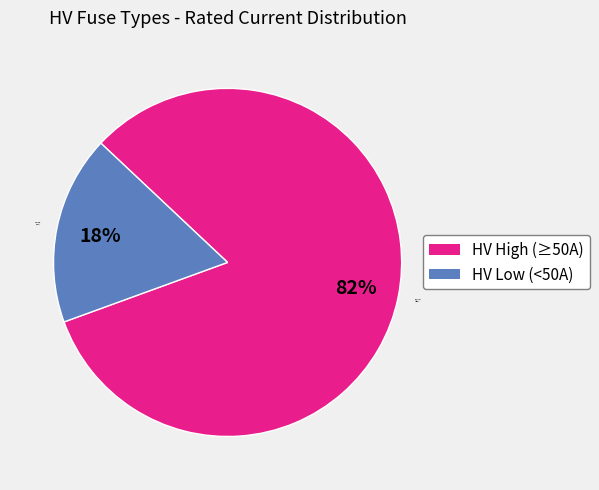

How many slices are in this pie chart?

2